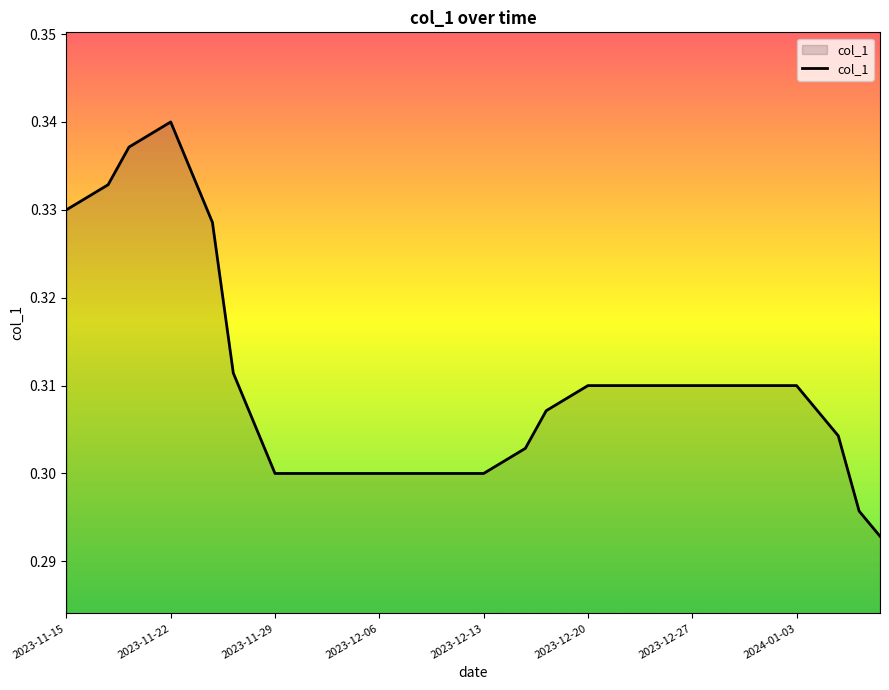

How many lines are shown in the chart?

1